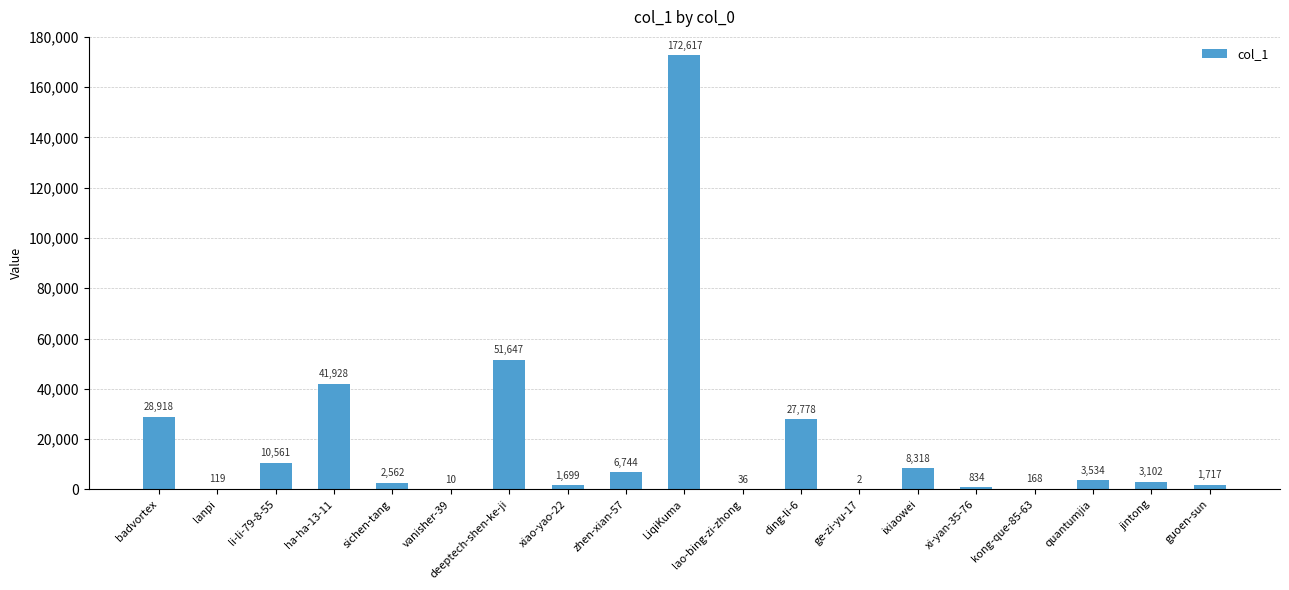

What is the sum of all values?

362294